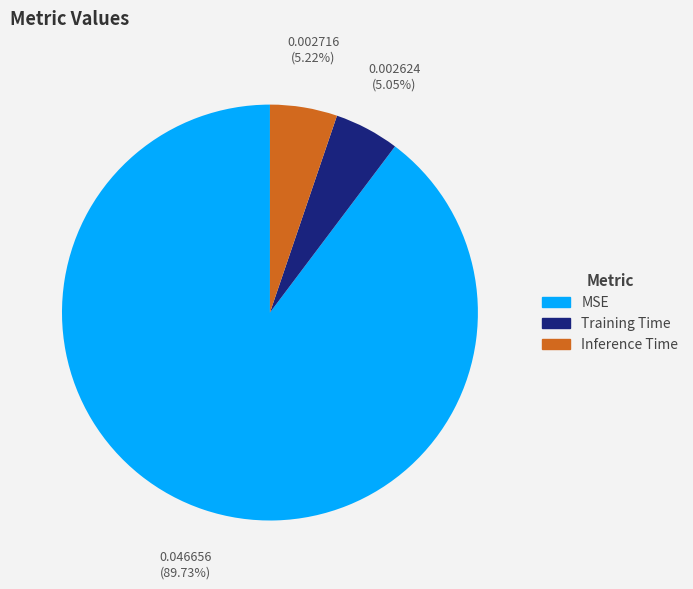

To the nearest percent, what is the average slice percentage?

33%